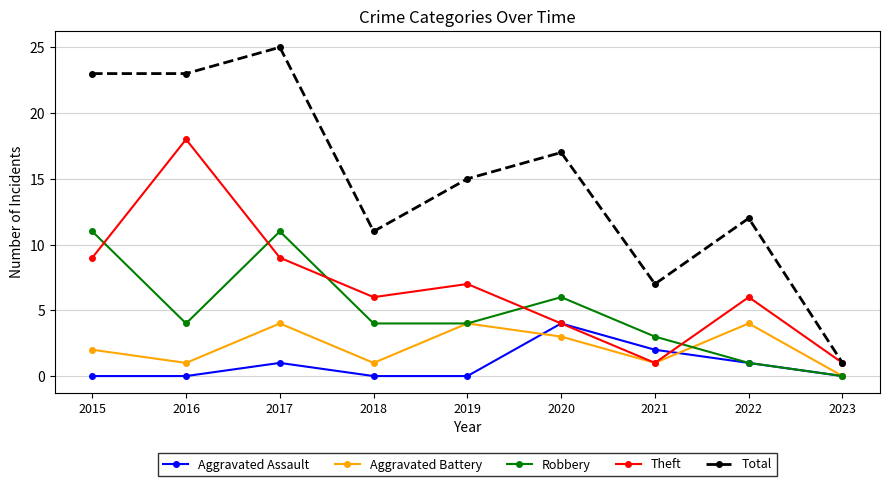

The value of Aggravated Assault at 2016 is -2. True or false?

False